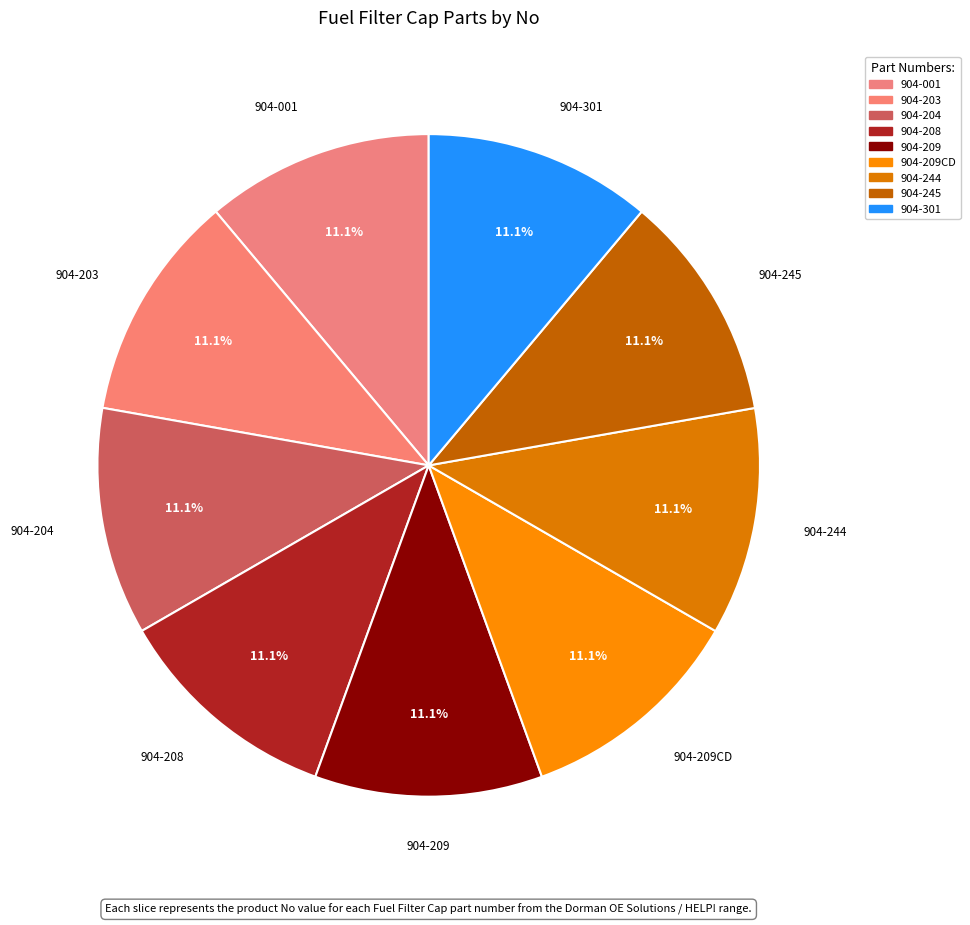

How many slices are in this pie chart?

9